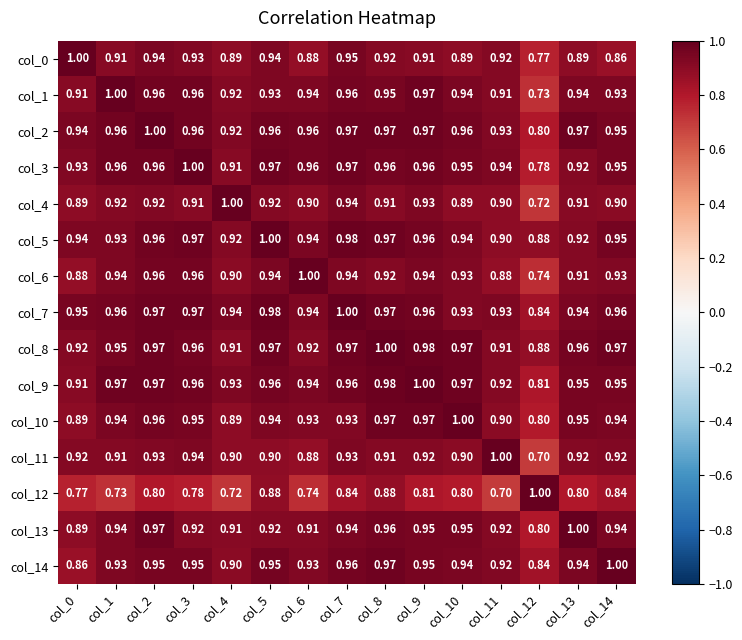

Is the value of col_10 at col_2 greater than the value of col_14 at col_9?

Yes